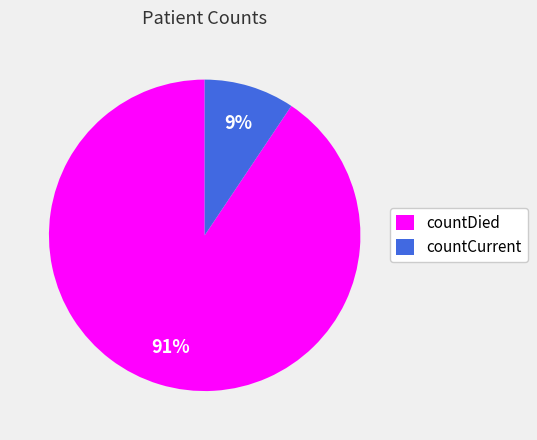

What percentage is the countDied slice, to the nearest percent?

91%